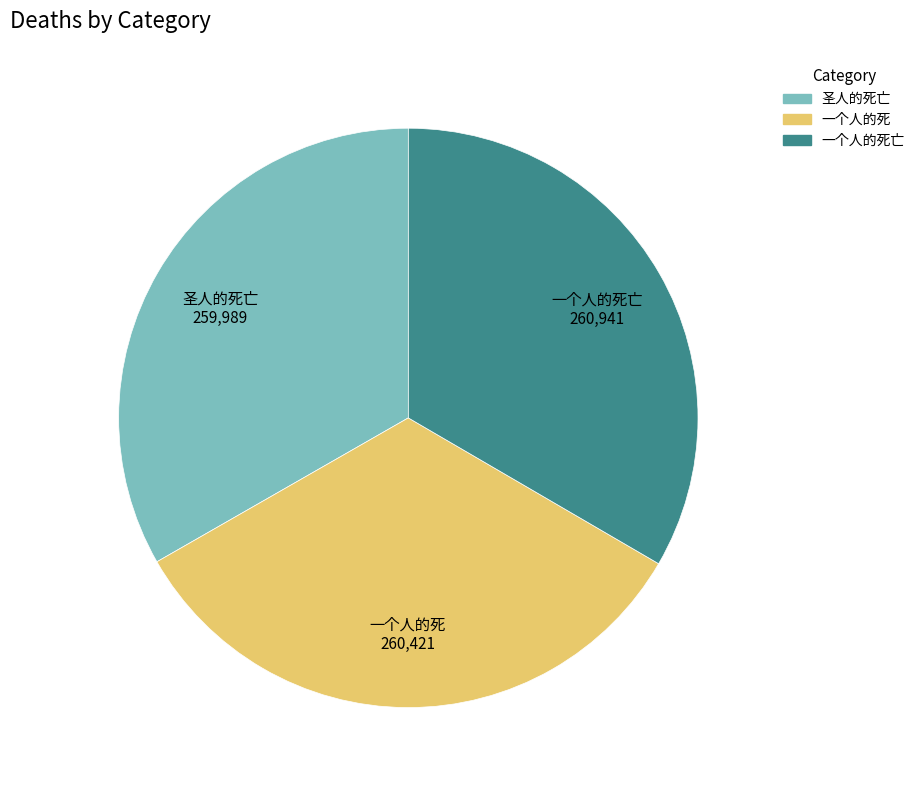

True or false: 一个人的死 accounts for 45% of the total.

False